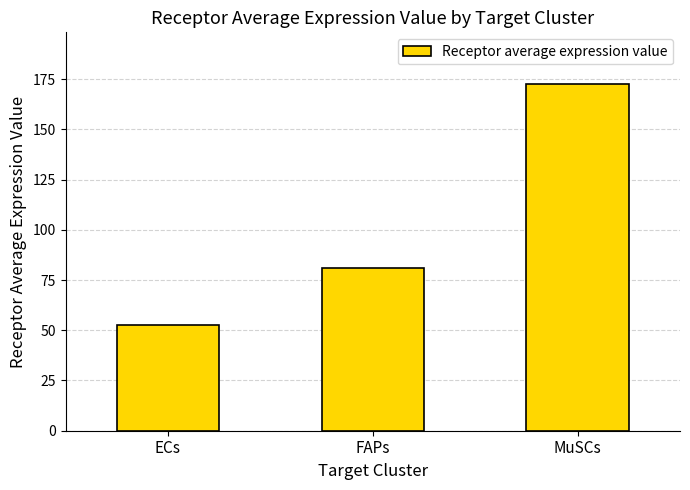

The value at FAPs is 81.1. True or false?

True